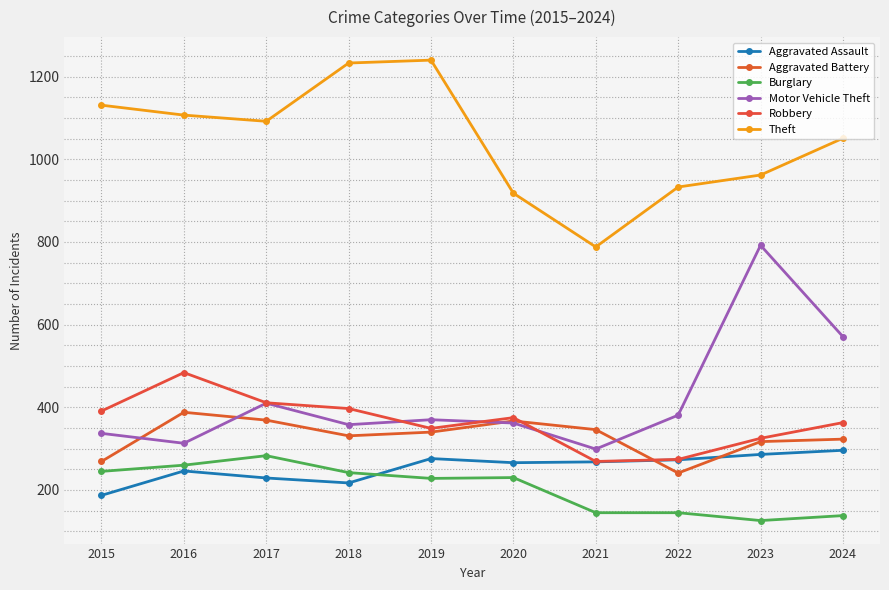

What is the difference between the maximum and minimum values in the Burglary series?

157